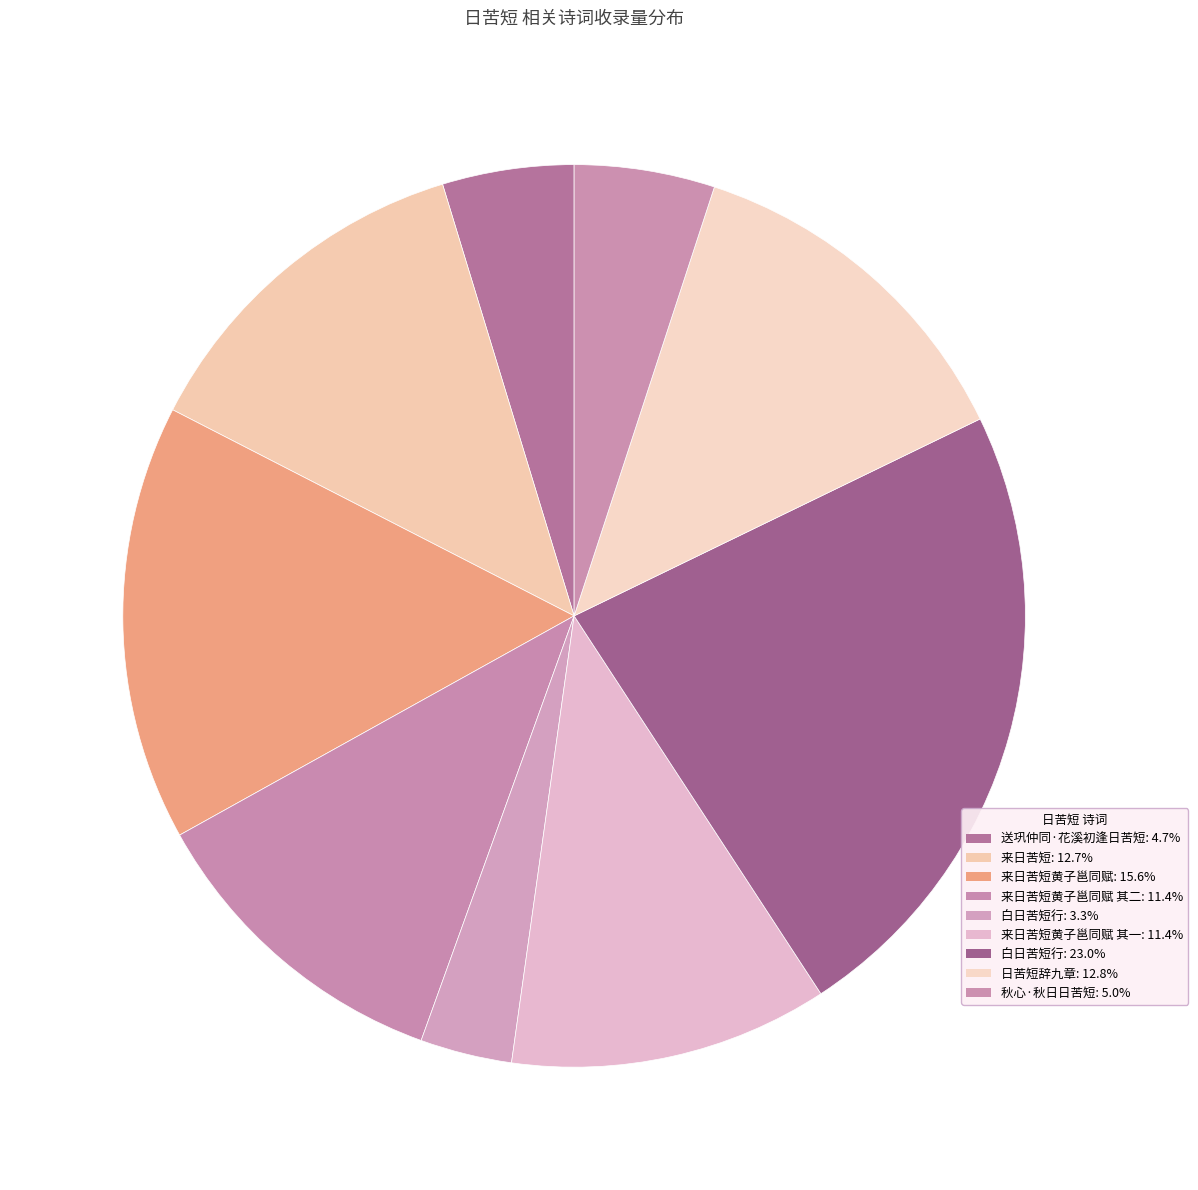

What is the largest slice in the pie chart?

白日苦短行